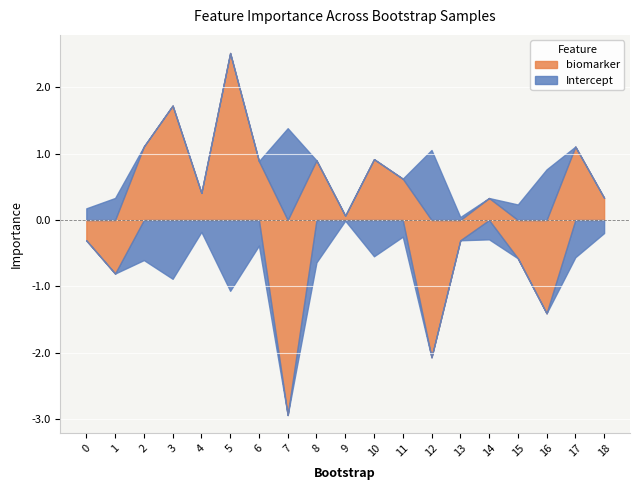

Where is the first local maximum for biomarker?

3